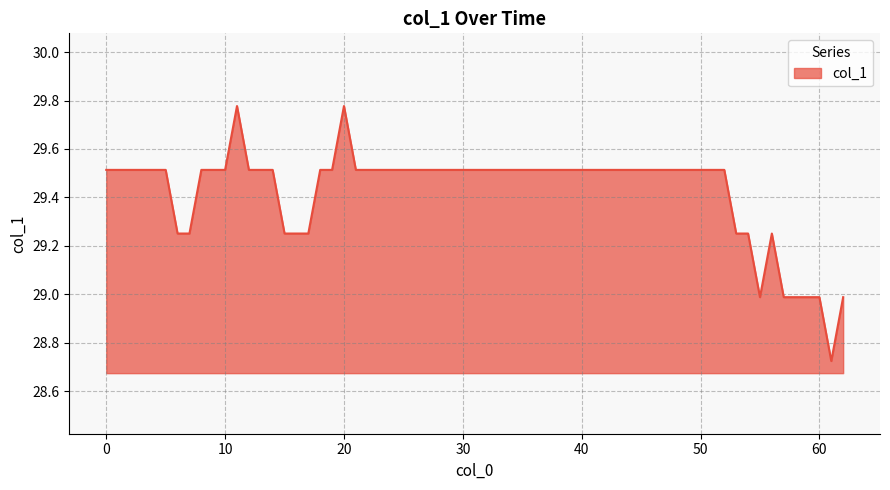

Where is the data nearest to the value 29?

55